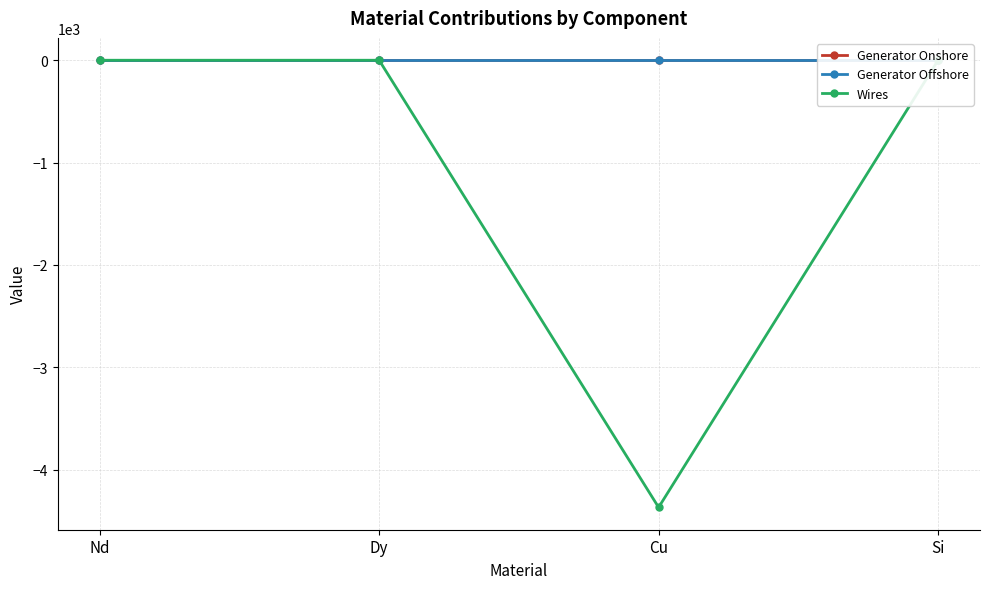

What is the label of the 4th point from the left?

Si